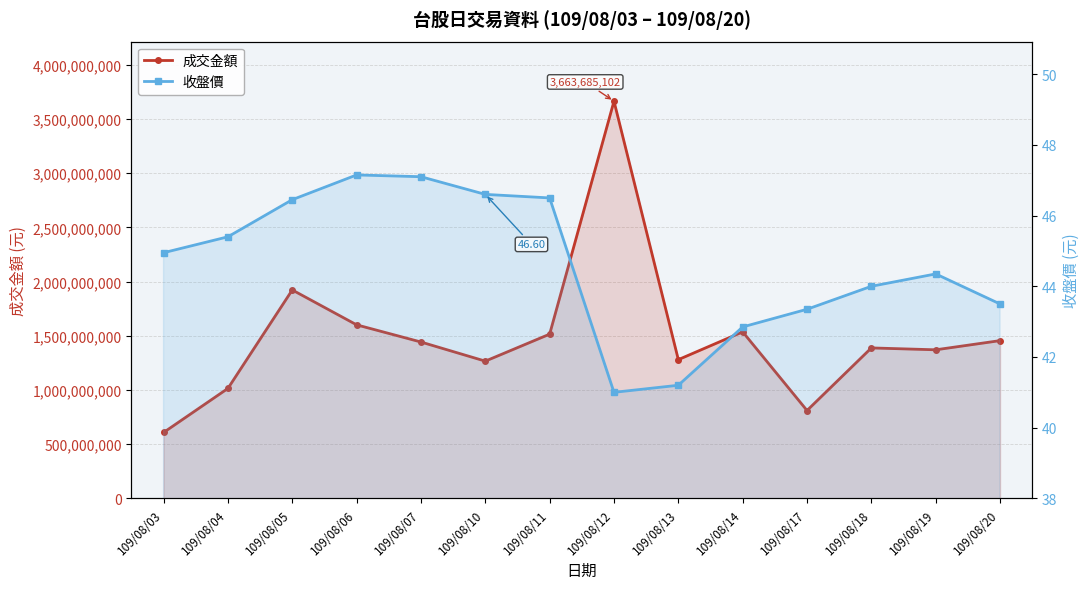

Reading right to left, list all the values displayed in this chart.

成交金額: 109/08/20=1455150340.0	109/08/19=1370455781.0	109/08/18=1387857153.0	109/08/17=810417504.0	109/08/14=1535910762.0	109/08/13=1279760517.0	109/08/12=3663685102.0	109/08/11=1514883224.0	109/08/10=1265925967.0	109/08/07=1442332532.0	109/08/06=1600734352.0	109/08/05=1922530513.0	109/08/04=1014307711.0	109/08/03=607768472.0
收盤價: 109/08/20=43.5	109/08/19=44.4	109/08/18=44.0	109/08/17=43.4	109/08/14=42.9	109/08/13=41.2	109/08/12=41.0	109/08/11=46.5	109/08/10=46.6	109/08/07=47.1	109/08/06=47.1	109/08/05=46.5	109/08/04=45.4	109/08/03=45.0